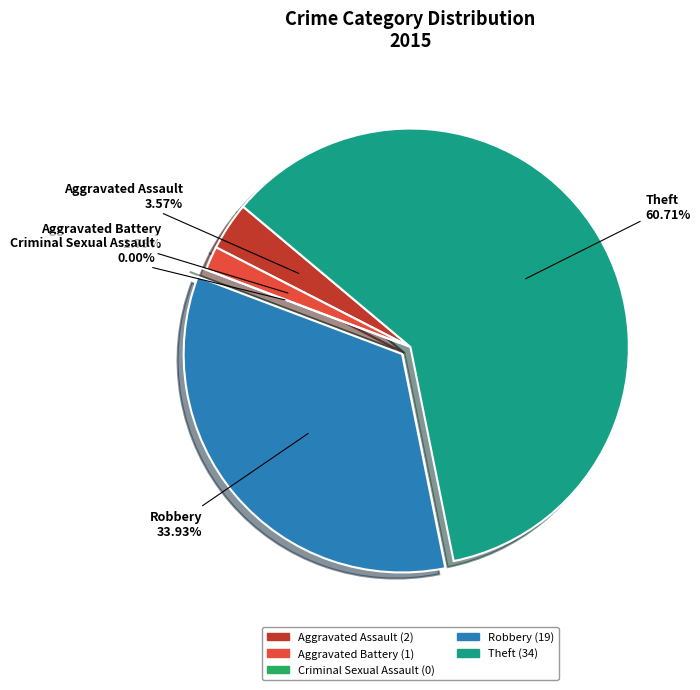

What percentage is NOT represented by Robbery?

66.1%